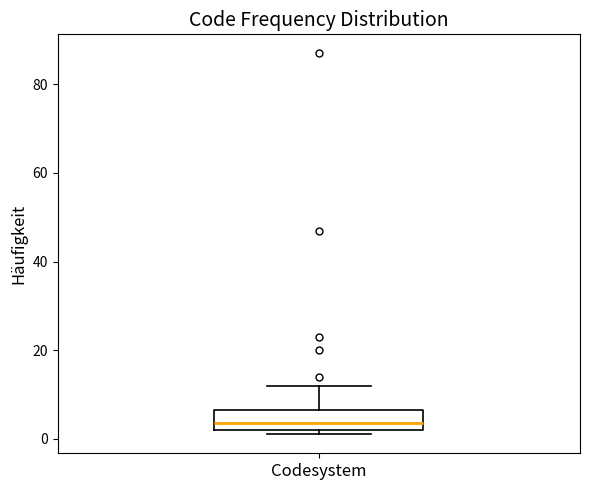

Transcribe this box plot: give where the median line is, the range the box spans, and where the two whiskers end, as read against the y-axis. The values are not printed on the chart, so give them approximately, as read against the axis.

median 4, box 2 to 6, whiskers 2 (just below the box's lower edge) to 12